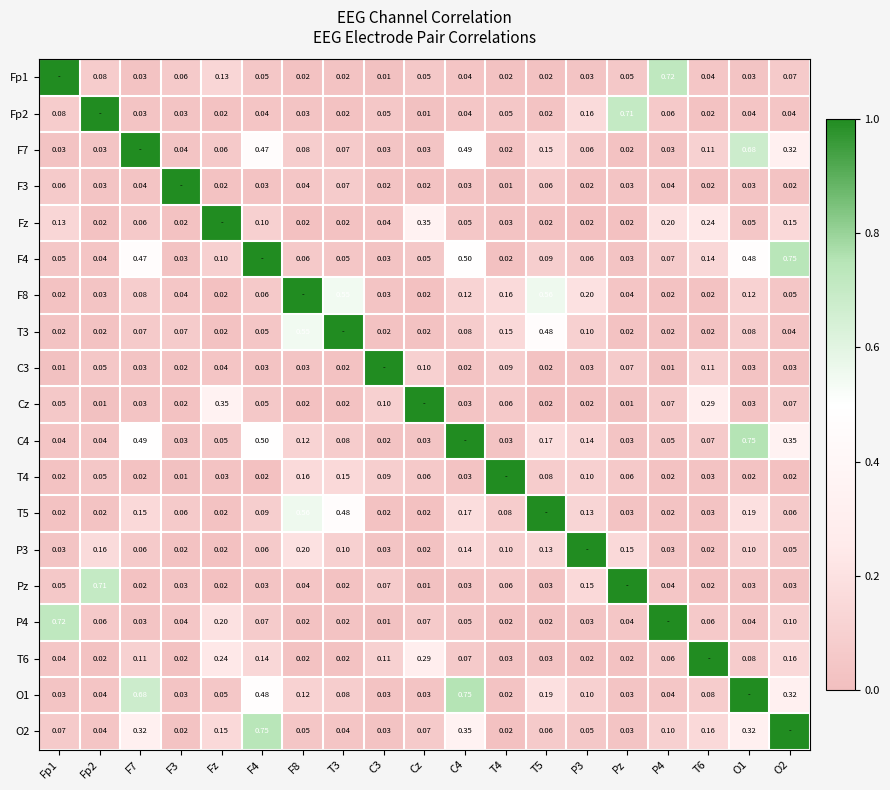

What is the total value across all series at T3?

2.8